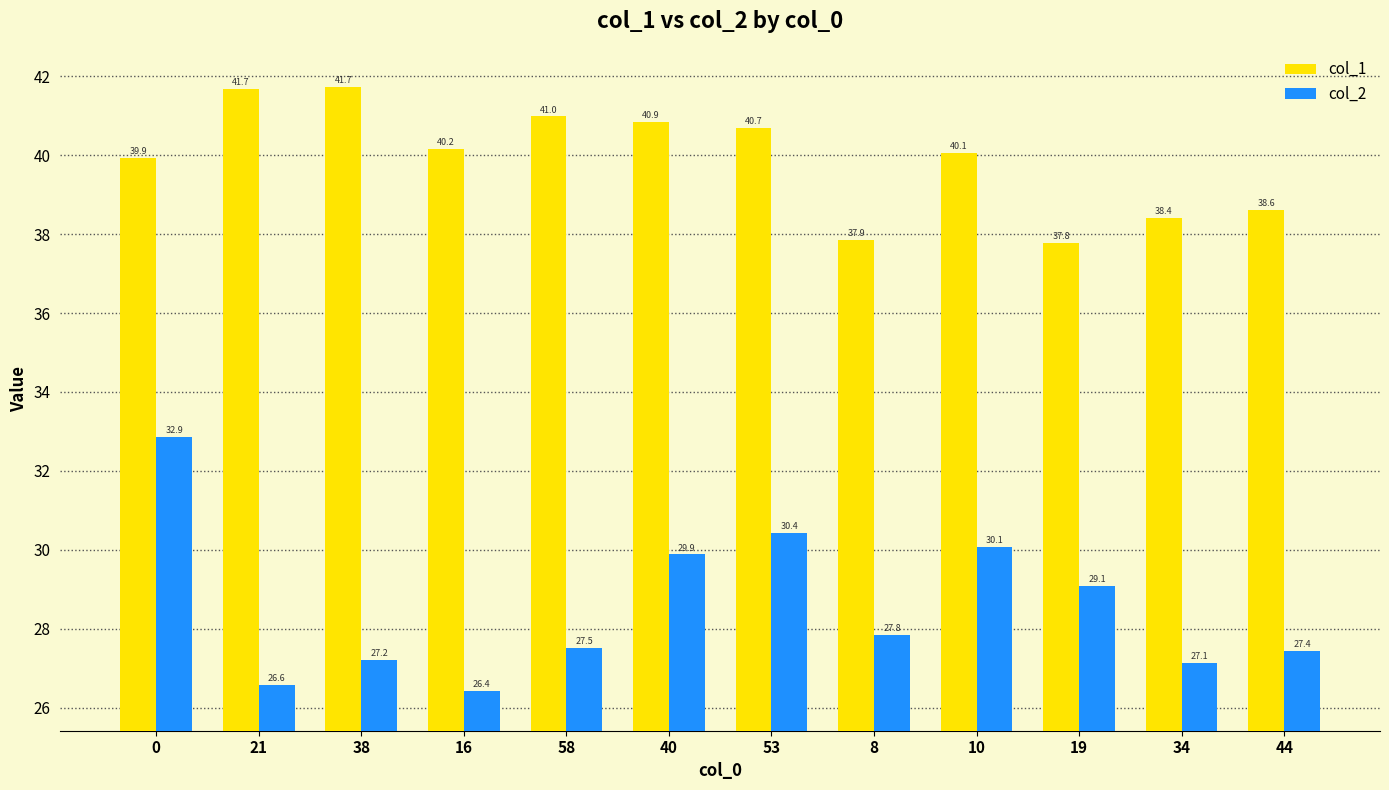

Reading left to right, extract all data points from this chart.

col_1: 39.9	41.7	41.7	40.2	41.0	40.9	40.7	37.9	40.1	37.8	38.4	38.6
col_2: 32.9	26.6	27.2	26.4	27.5	29.9	30.4	27.8	30.1	29.1	27.1	27.4